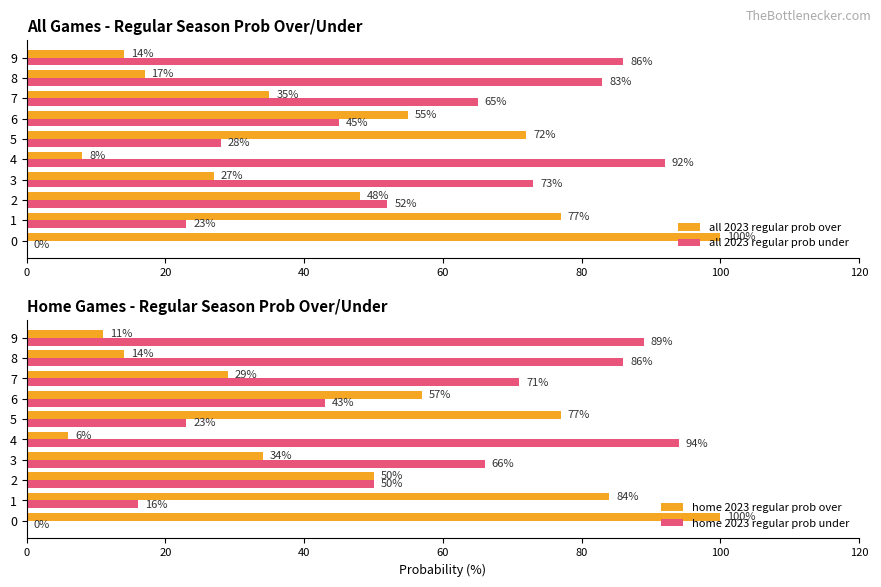

What is the difference between the all 2023 regular prob over values at 3 and 6?

28